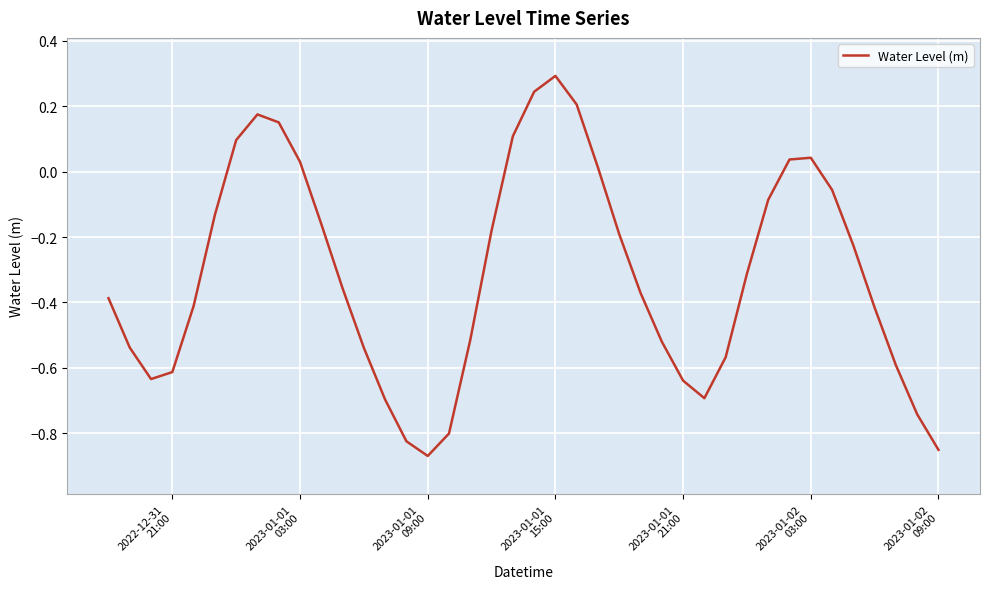

What is the greatest value displayed?

0.3